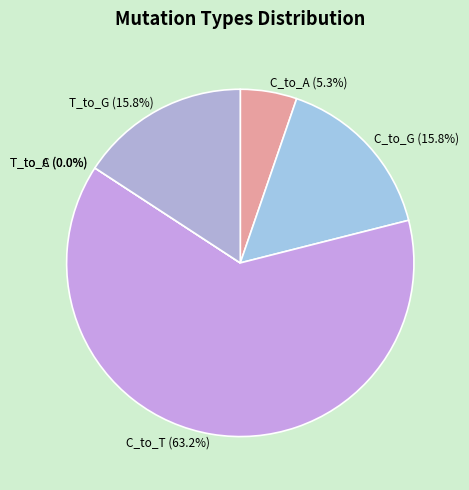

Is there a majority slice in this chart?

Yes